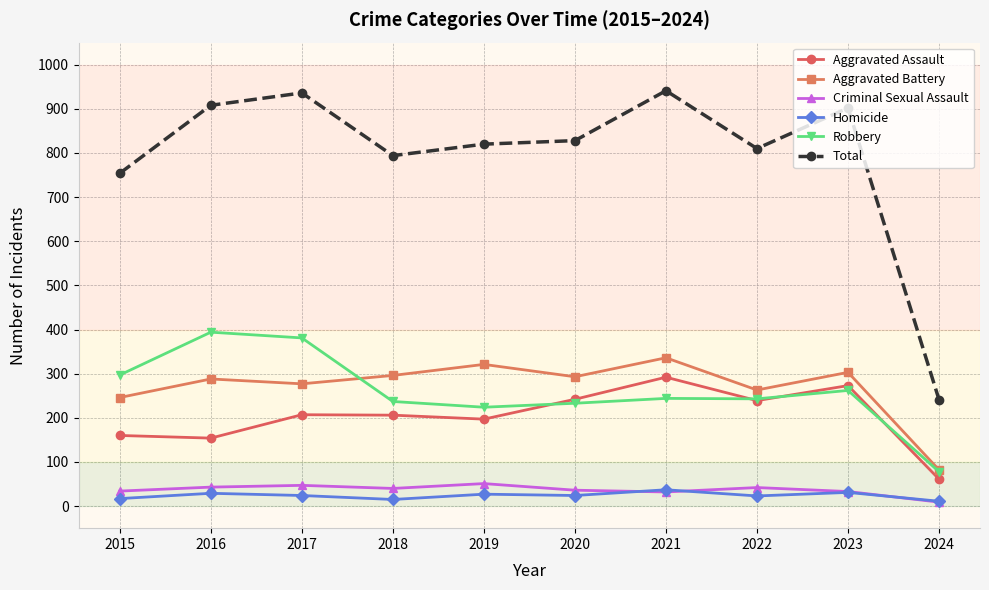

What is the value of the Aggravated Battery point at the 1st from the left?

246